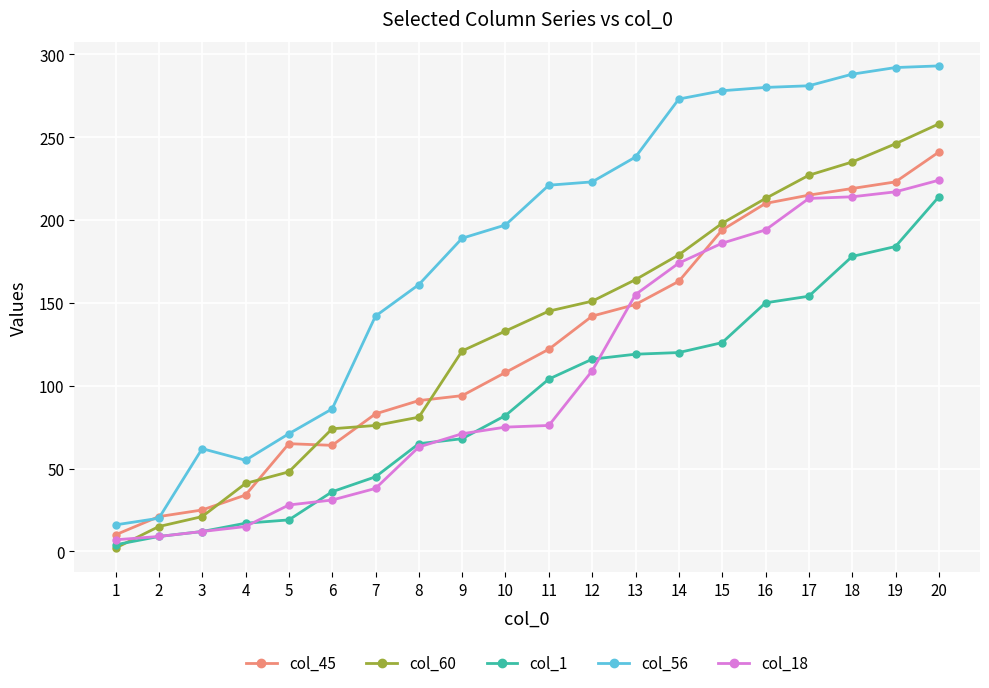

Is it true that col_45 equals 49 at 7?

False